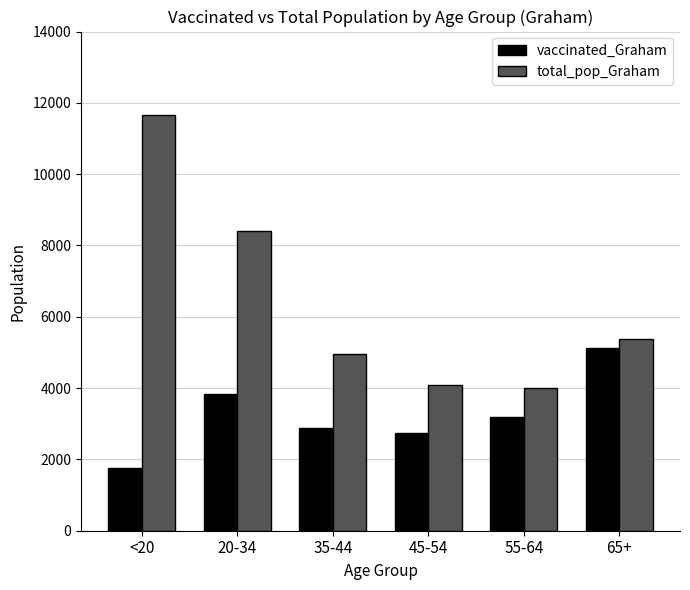

Rank the series by their maximum value, from lowest to highest.

vaccinated_Graham, total_pop_Graham